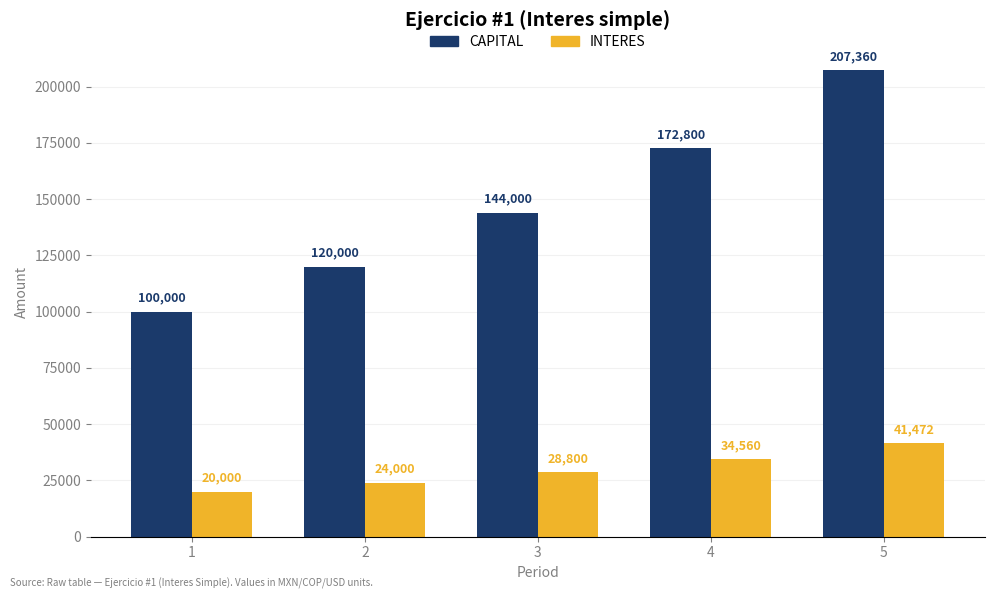

At which label is INTERES closest to 30736?

3